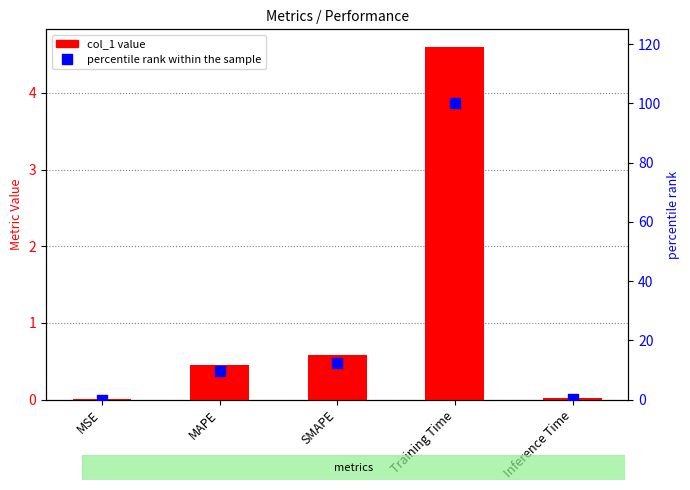

At how many categories does at least one series exceed 94?

1